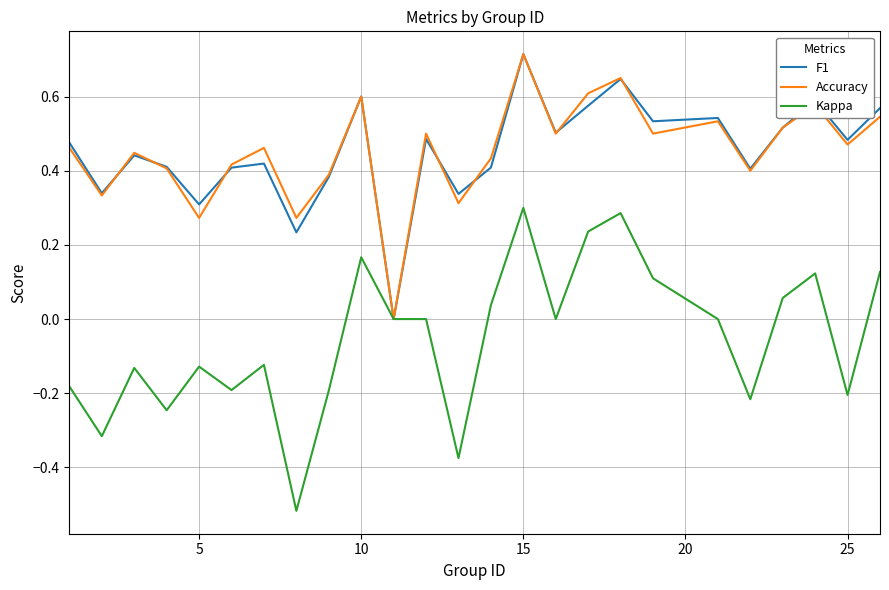

Which series has the widest spread of values?

Kappa